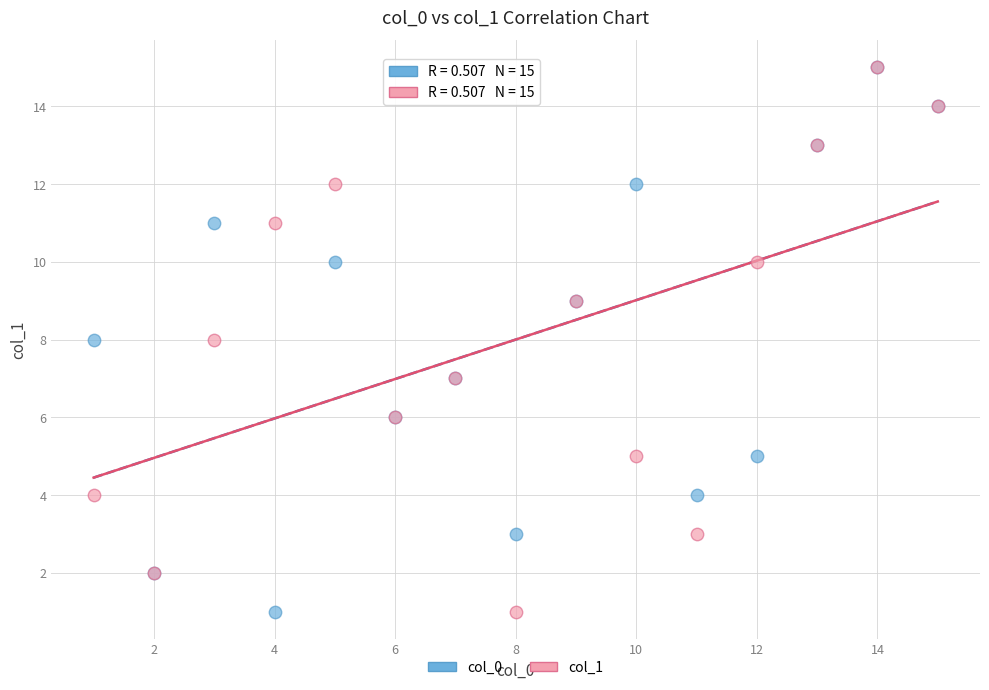

What are all the series names shown in the legend?

col_0, col_1